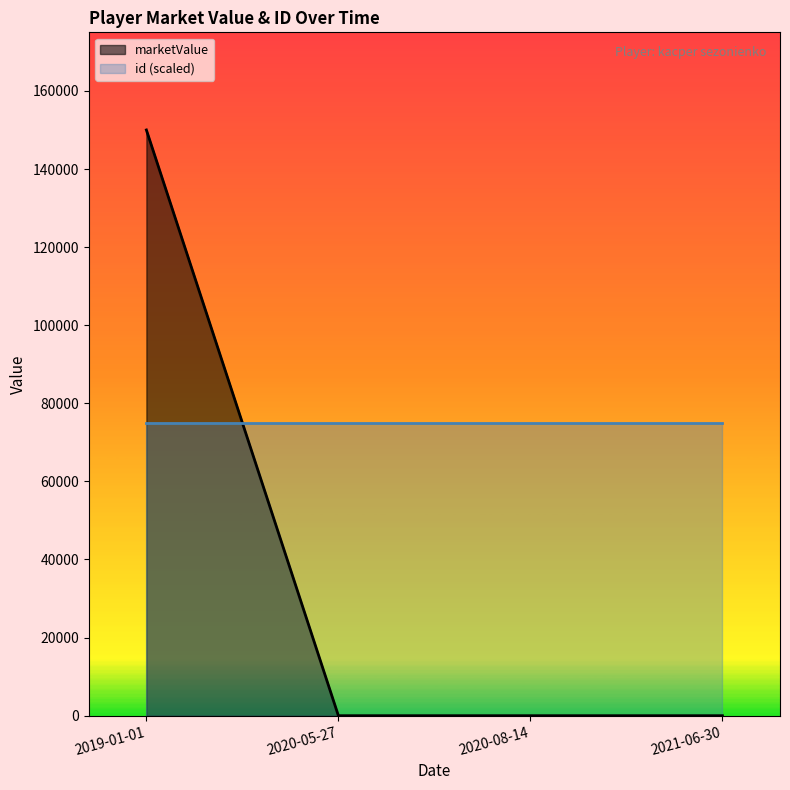

Reading left to right, what are all the values shown in this chart?

150000	0	0	0